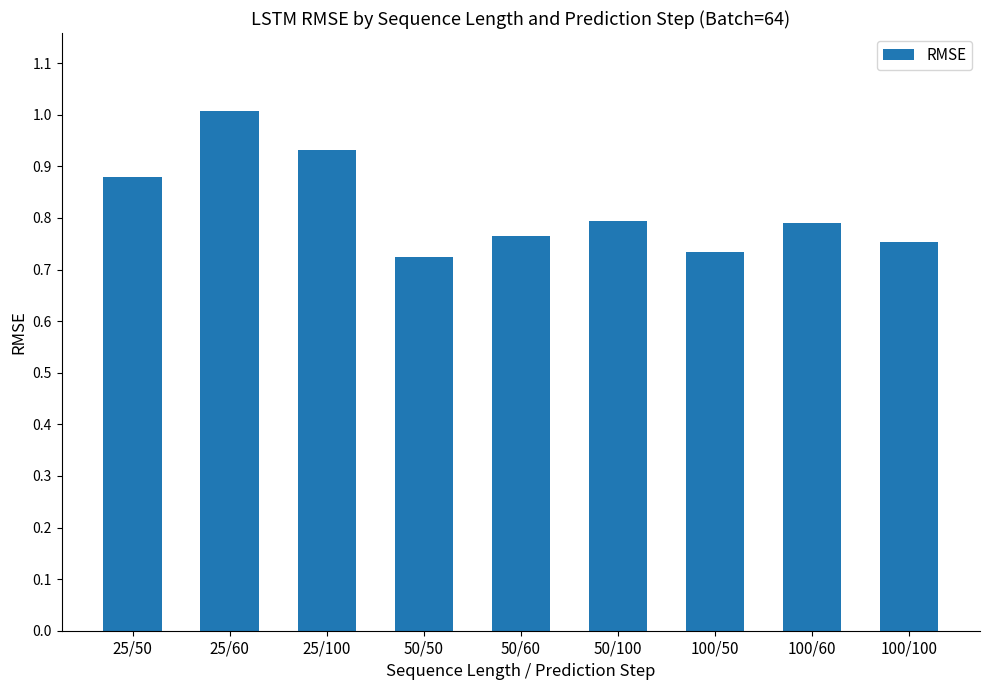

What is the difference between the values at 50/100 and 25/100?

0.1